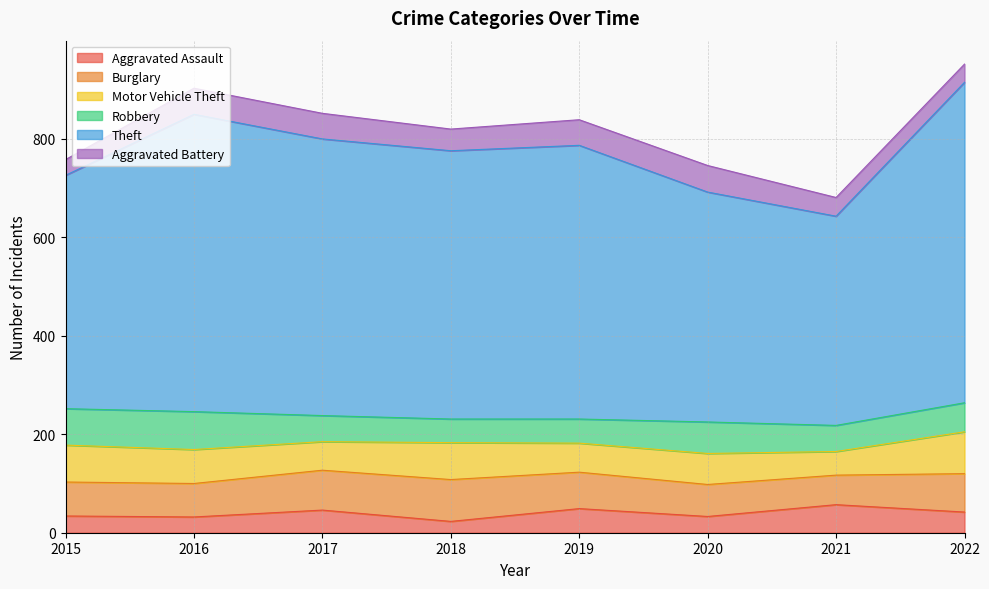

At how many categories does at least one series exceed 593?

2